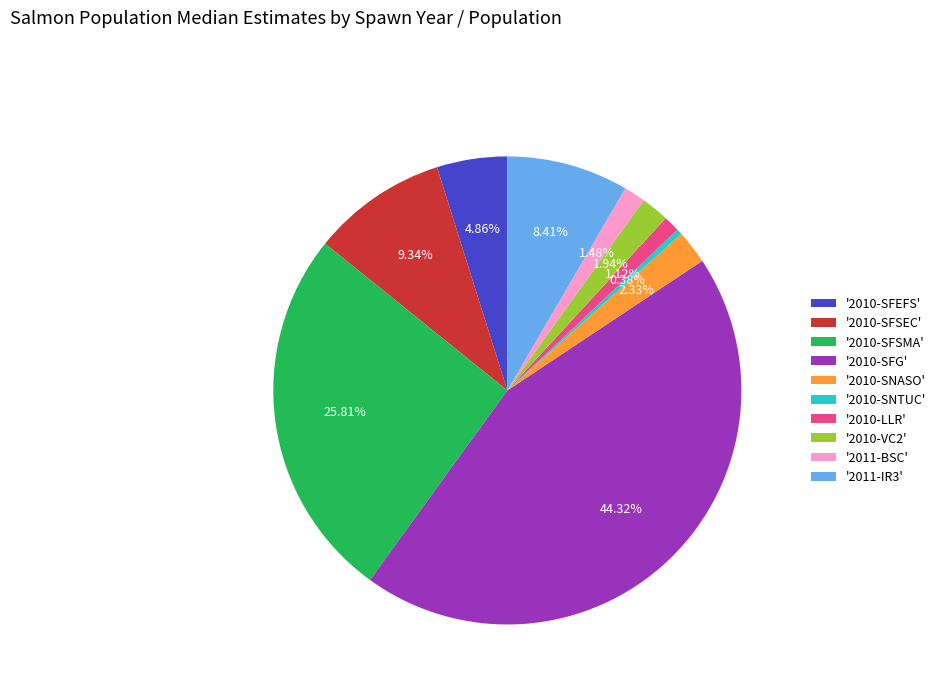

Is '2010-SFEFS' the majority of the pie?

No